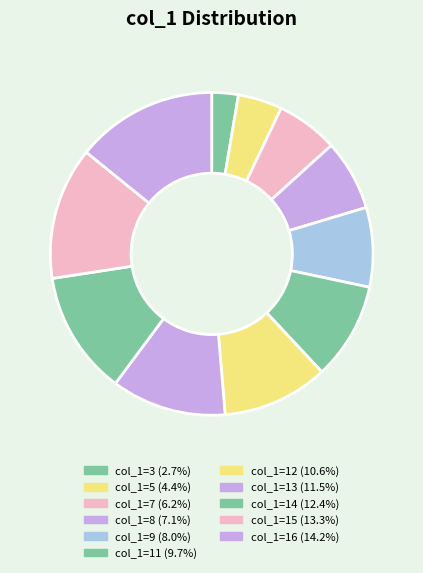

Count the number of slices in the pie.

11